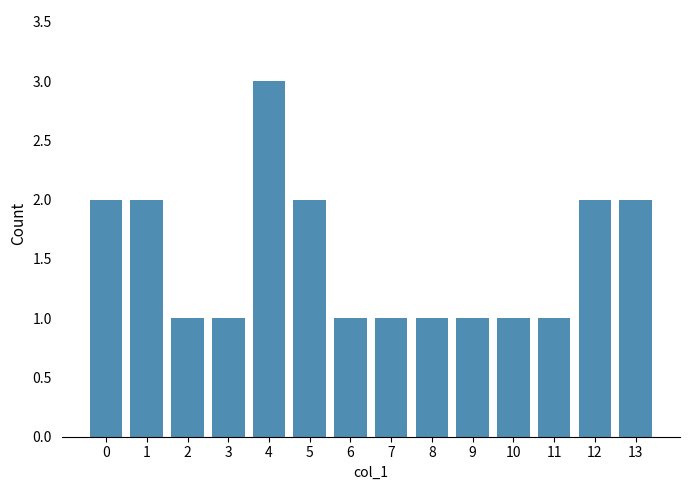

What is the change in value from 5 to 9?

-1